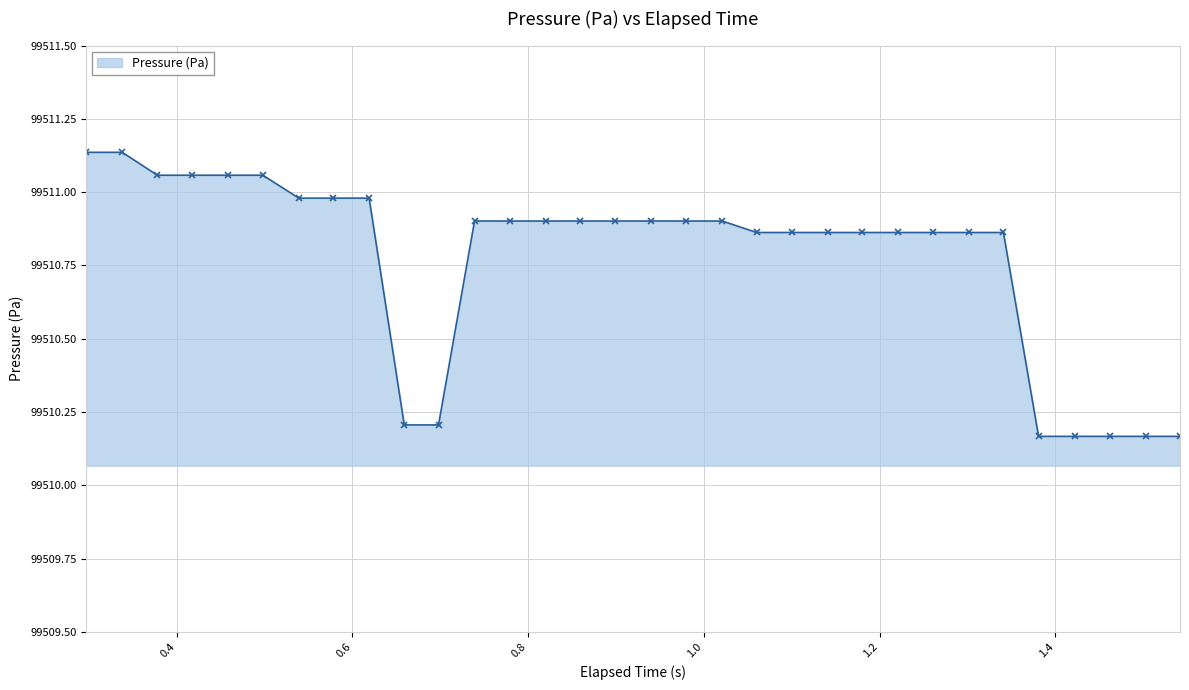

What is the sum of all values?

3184344.8